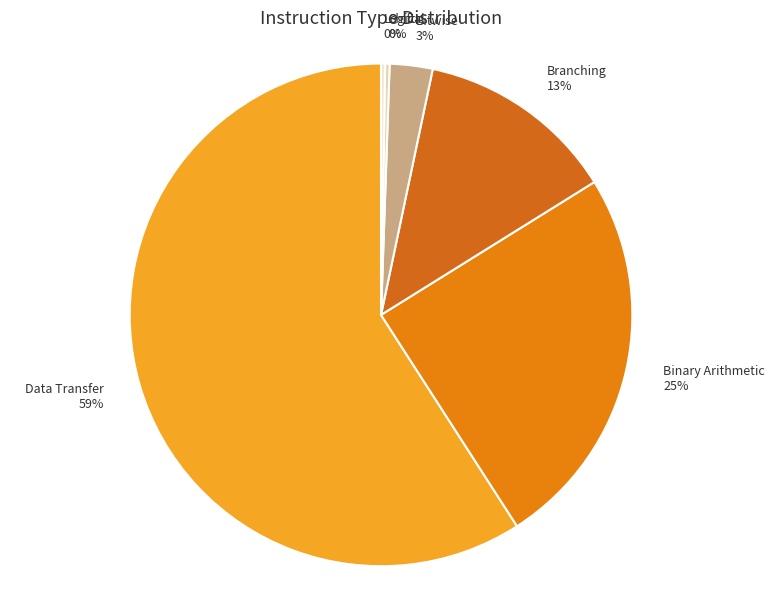

Is the sum of Data Transfer and Shift greater than half?

Yes